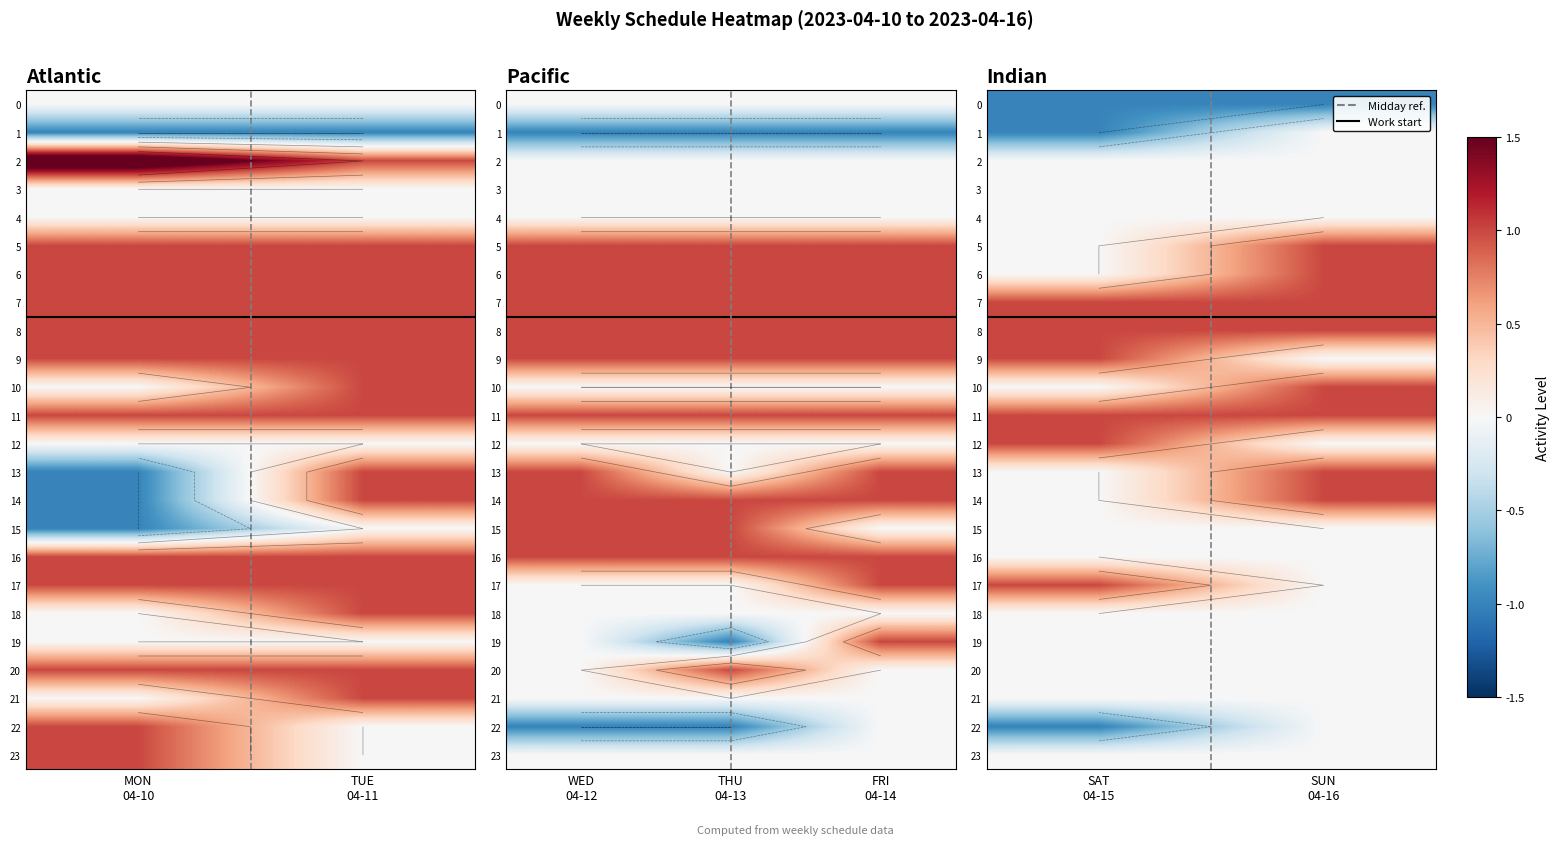

What is the total value across all series at SUN 04-16?

7